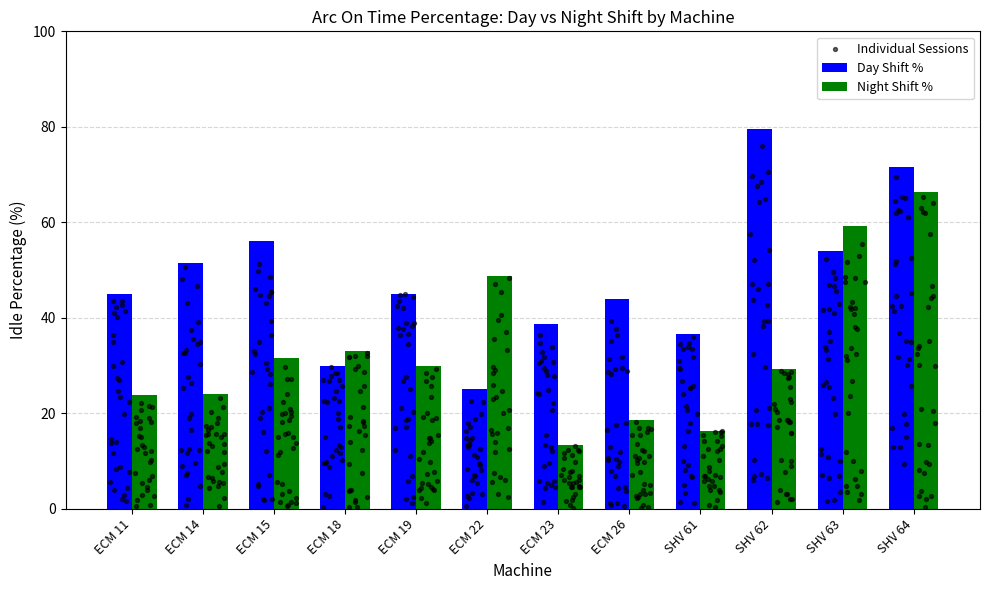

Is the value of Night Shift Hours at SHV 61 greater than the value of Day Shift Hours at ECM 15?

No